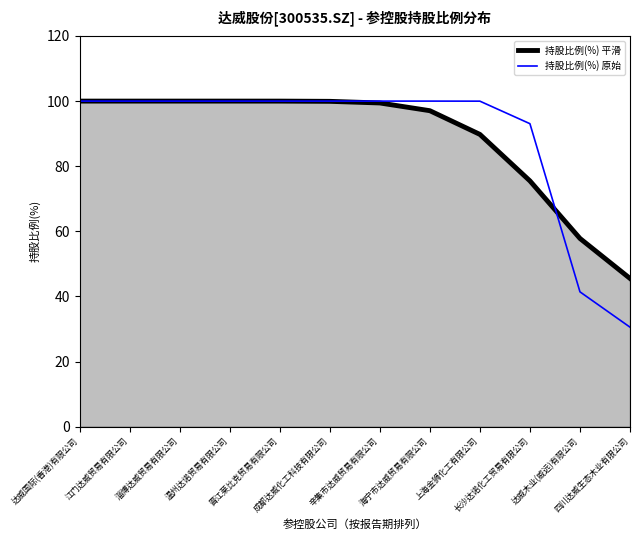

Is the value of 持股比例(%) 平滑 at 上海金狮化工有限公司 greater than the value of 持股比例(%) 原始 at 上海金狮化工有限公司?

No